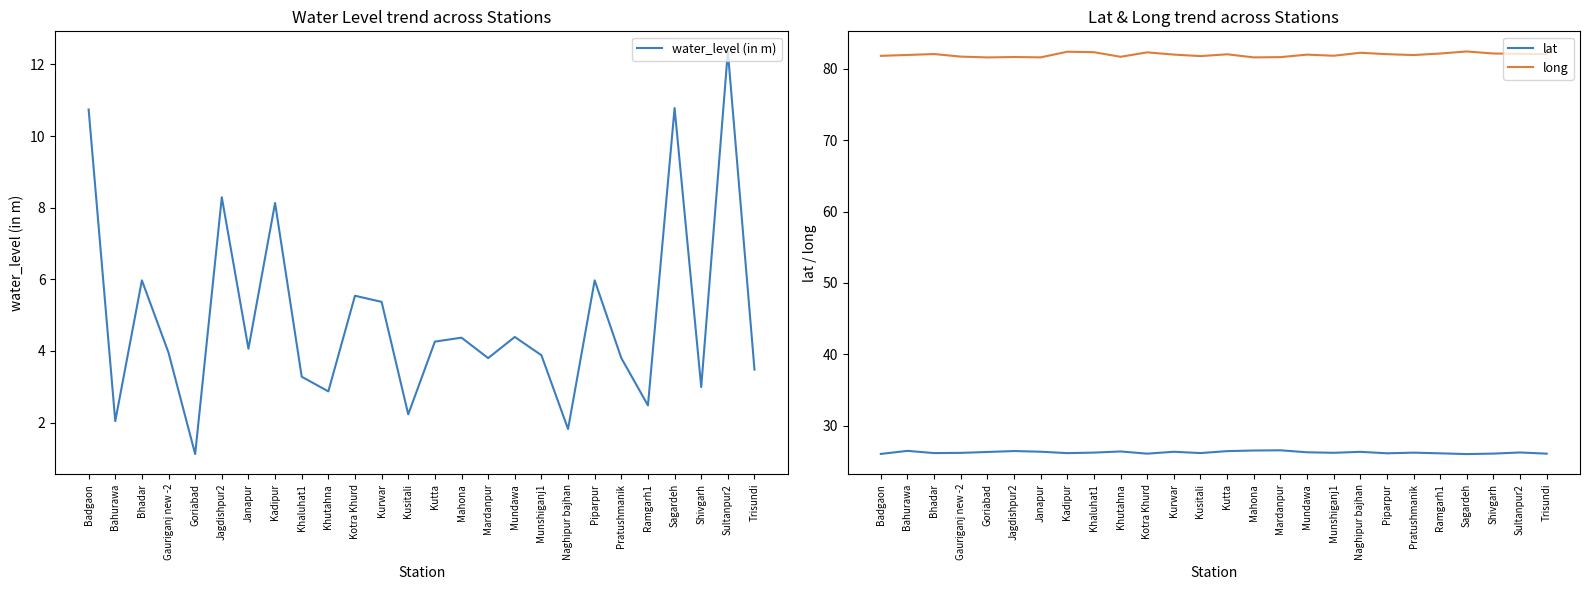

How many interior local peaks does the lat series have?

8